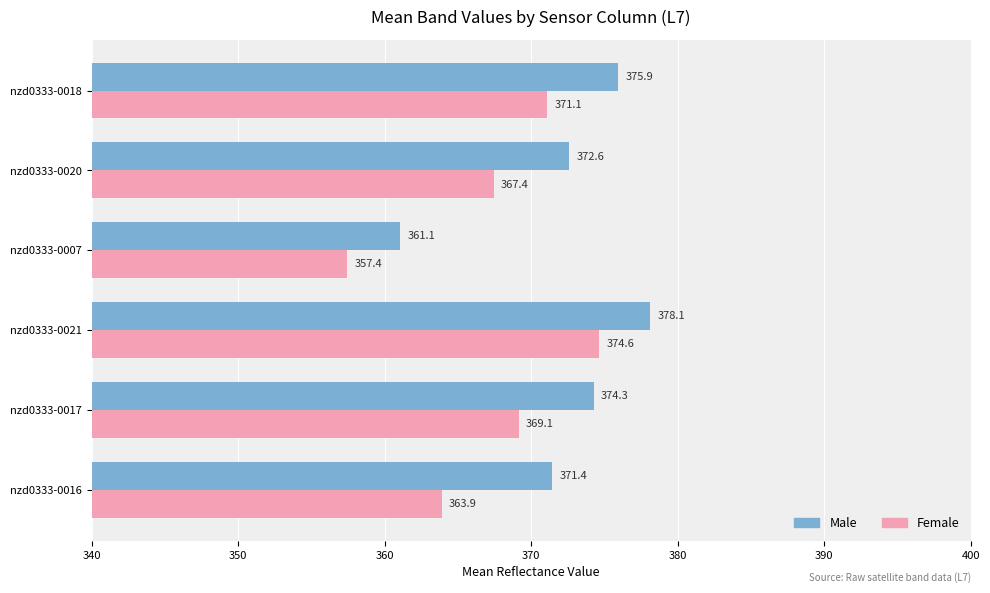

What is the greatest value displayed?

378.1